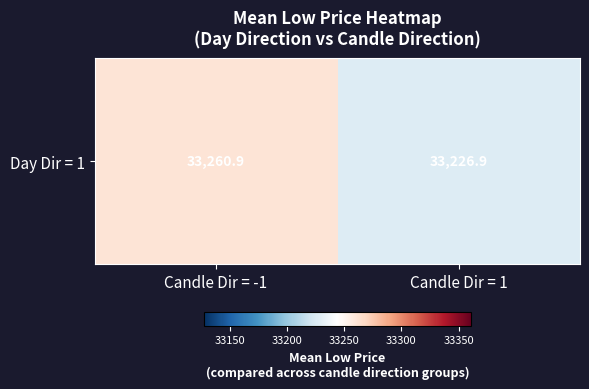

The chart shows a value of 33260.9 at Candle Dir = -1. True or false?

True